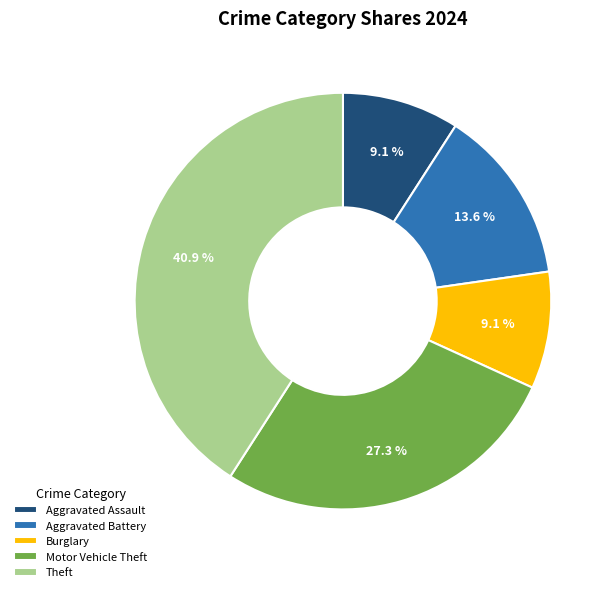

Is Motor Vehicle Theft the majority of the pie?

No